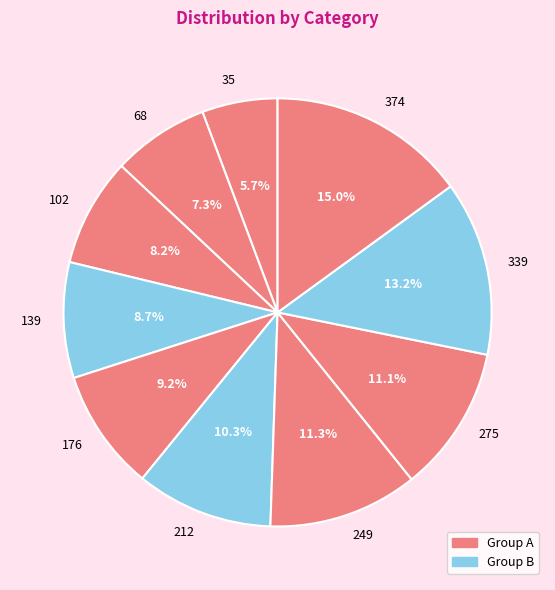

Does 139 represent more than half of the total?

No